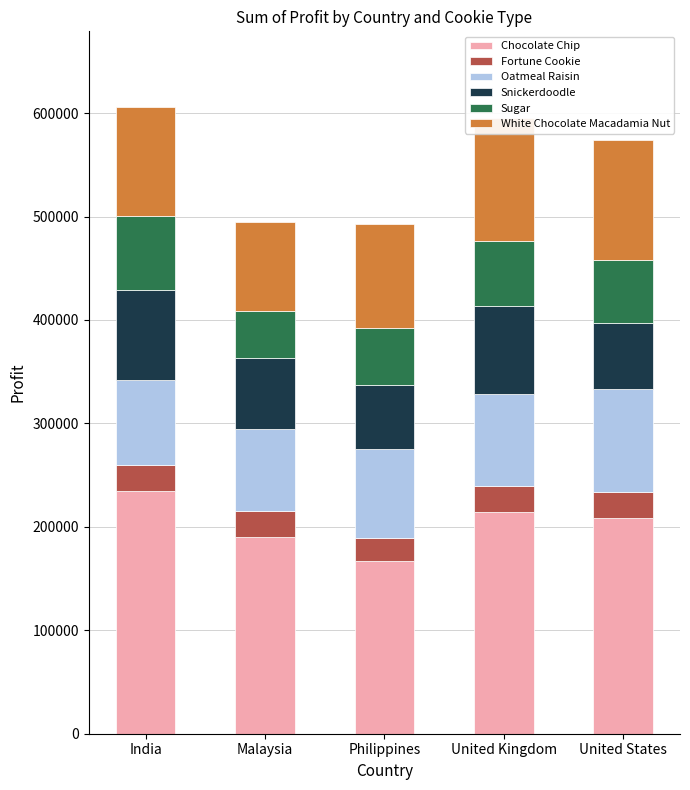

What is the label of the 1st bar from the right?

United States